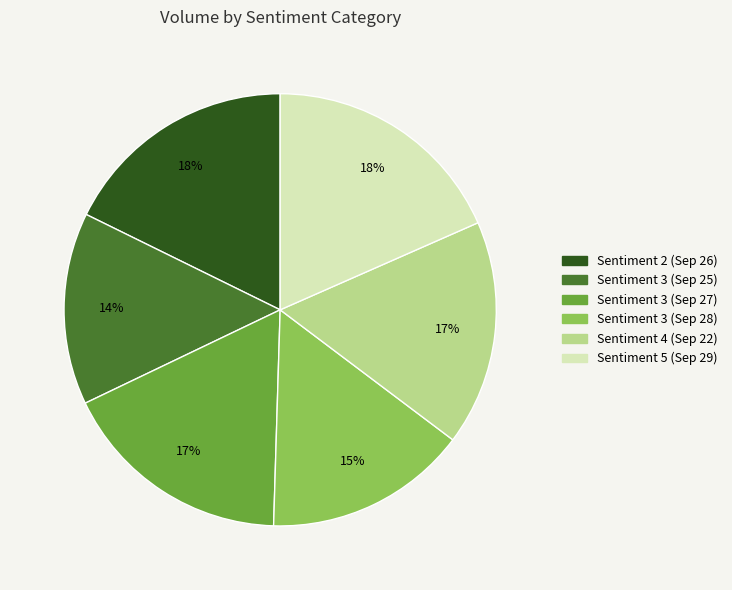

Count the number of slices in the pie.

6